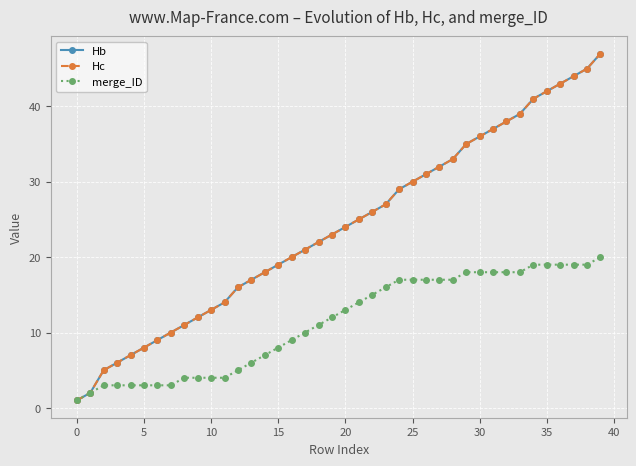

Does the chart have visible grid lines?

Yes